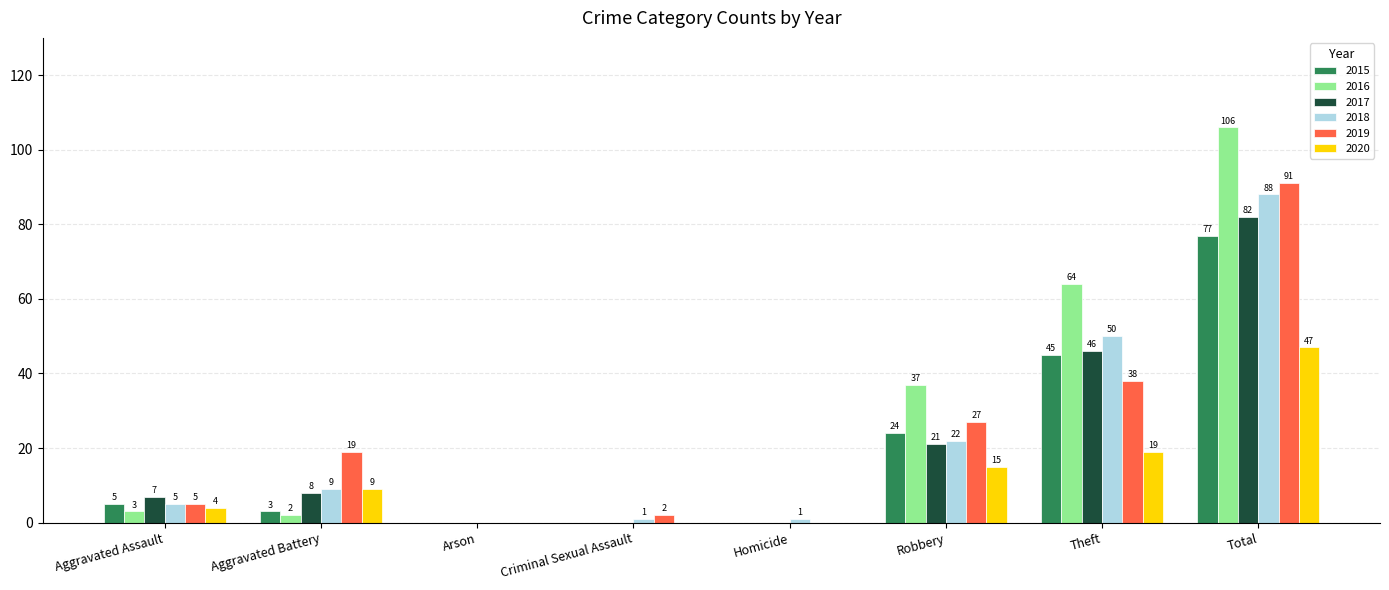

Which series has the largest total across all categories?

2016